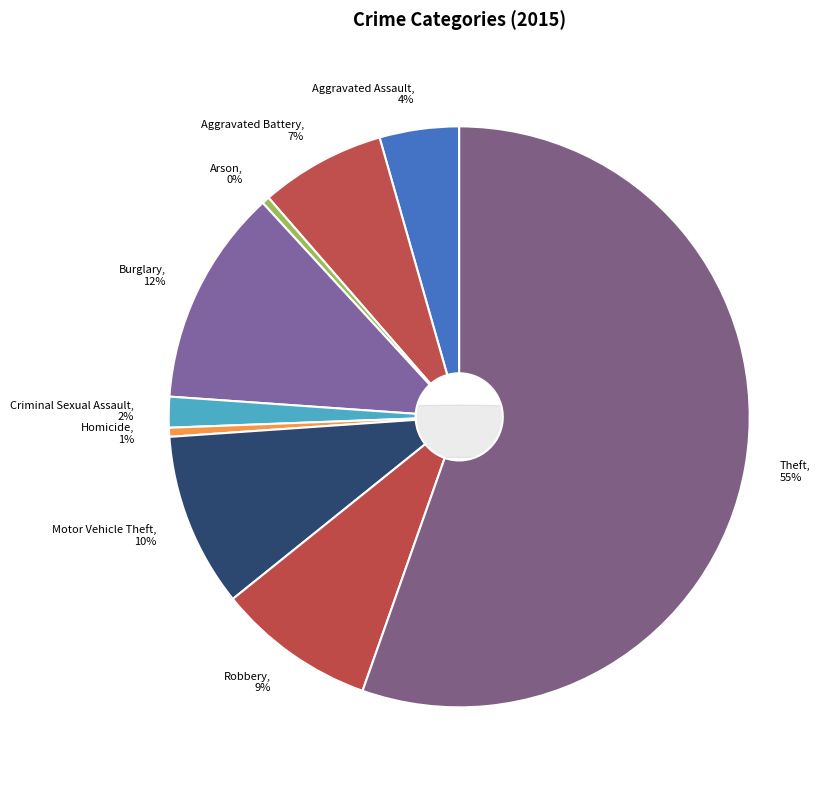

Between Motor Vehicle Theft and Arson, which is larger?

Motor Vehicle Theft